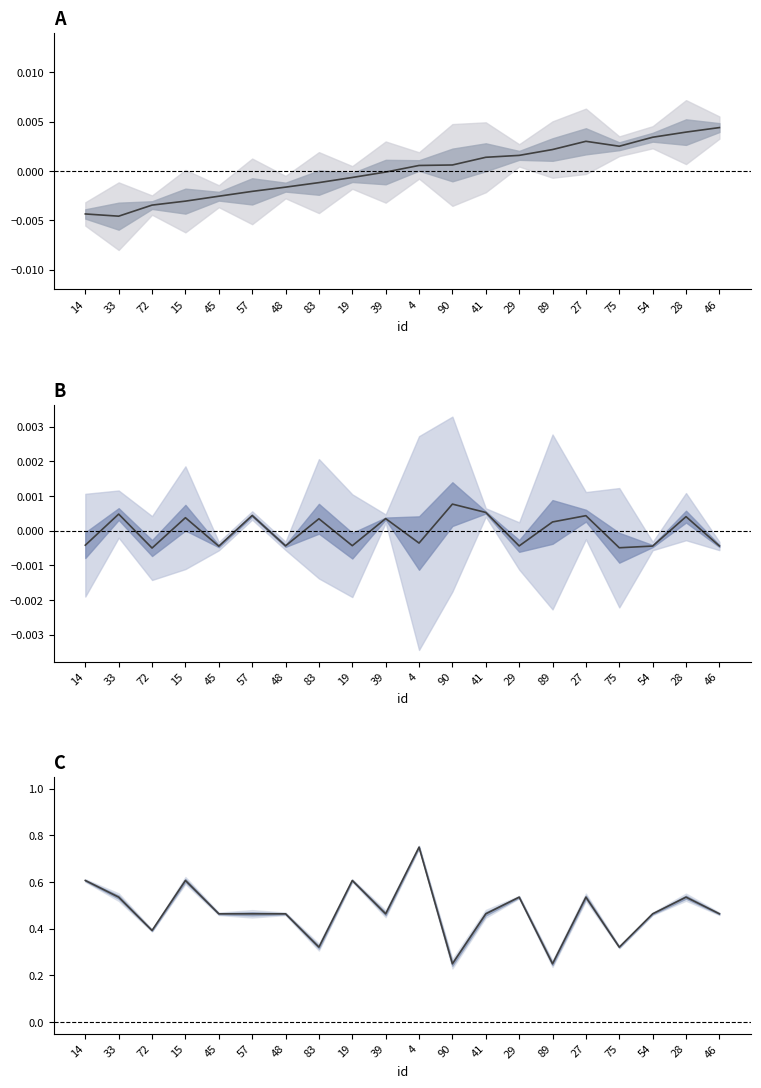

Reading left to right, list all the values displayed in this chart.

0.6	0.5	0.4	0.6	0.5	0.5	0.5	0.3	0.6	0.5	0.8	0.2	0.5	0.5	0.2	0.5	0.3	0.5	0.5	0.5